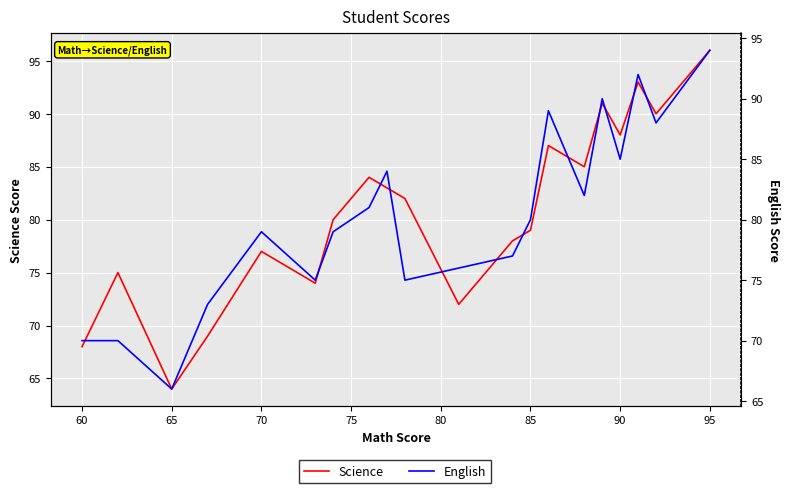

Which series ends up on top after the final intersection of English and Science?

Science